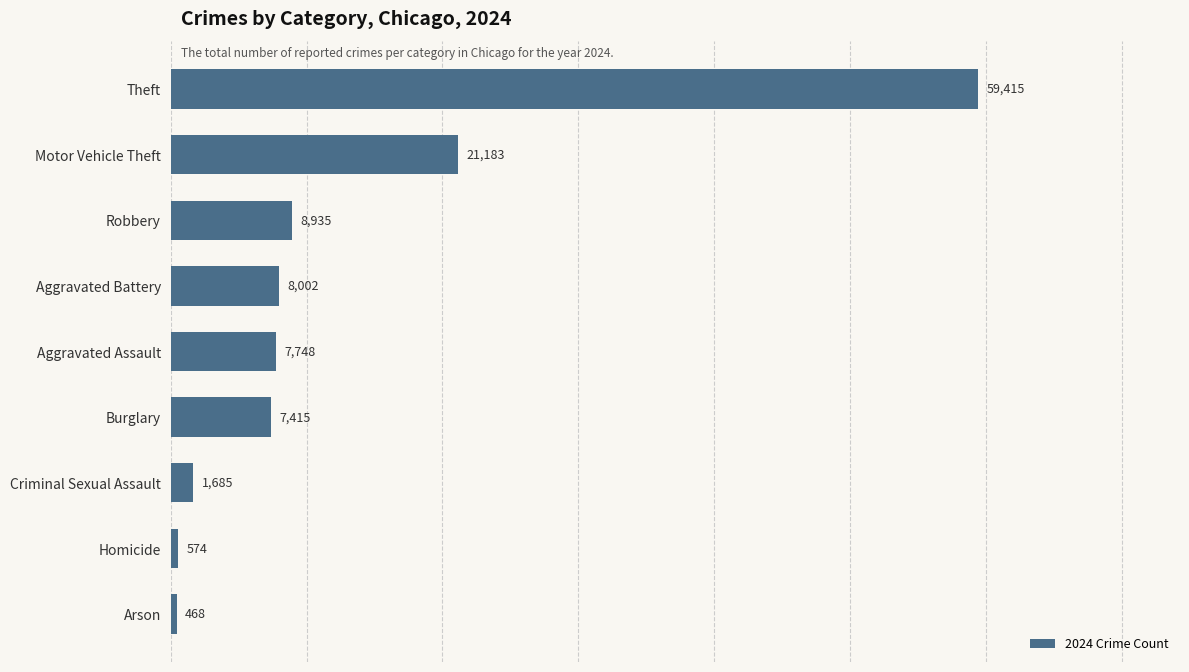

Does the chart contain stacked bars?

No